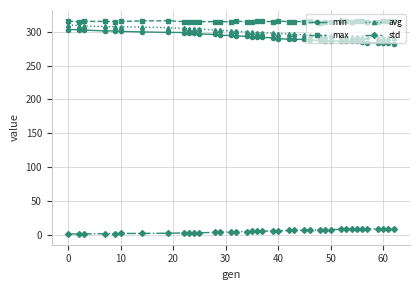

Which series has the largest total across all categories?

max